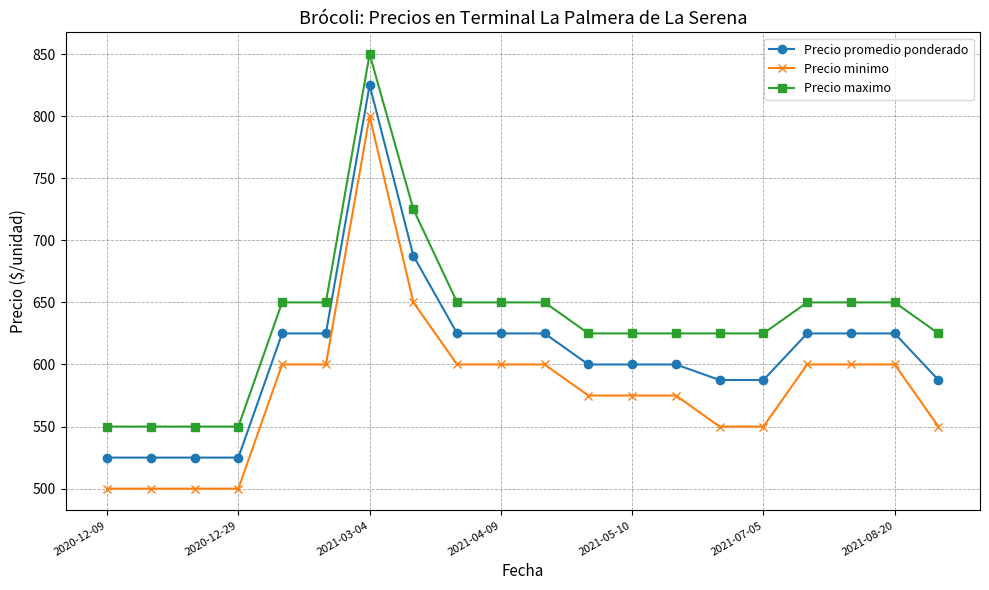

True or false: Precio maximo and Precio minimo intersect in this chart.

False